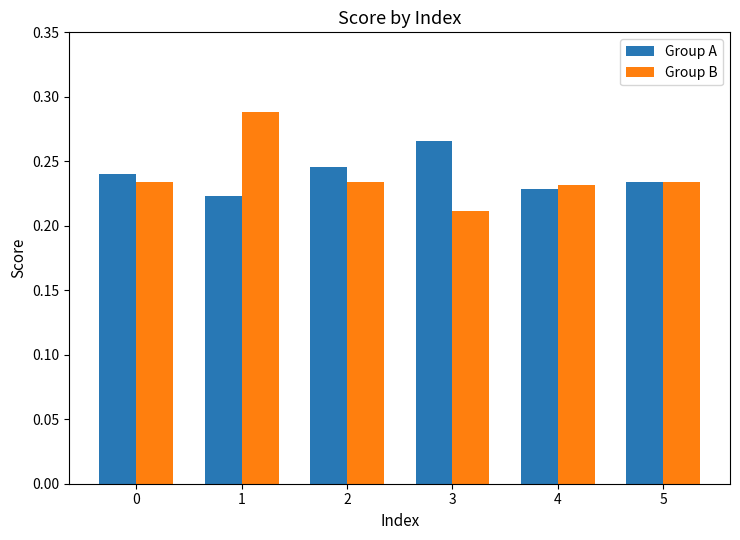

At which label does Group B reach its minimum?

3